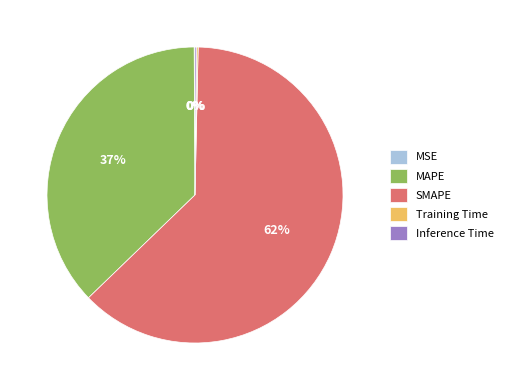

True or false: SMAPE accounts for 72% of the total.

False